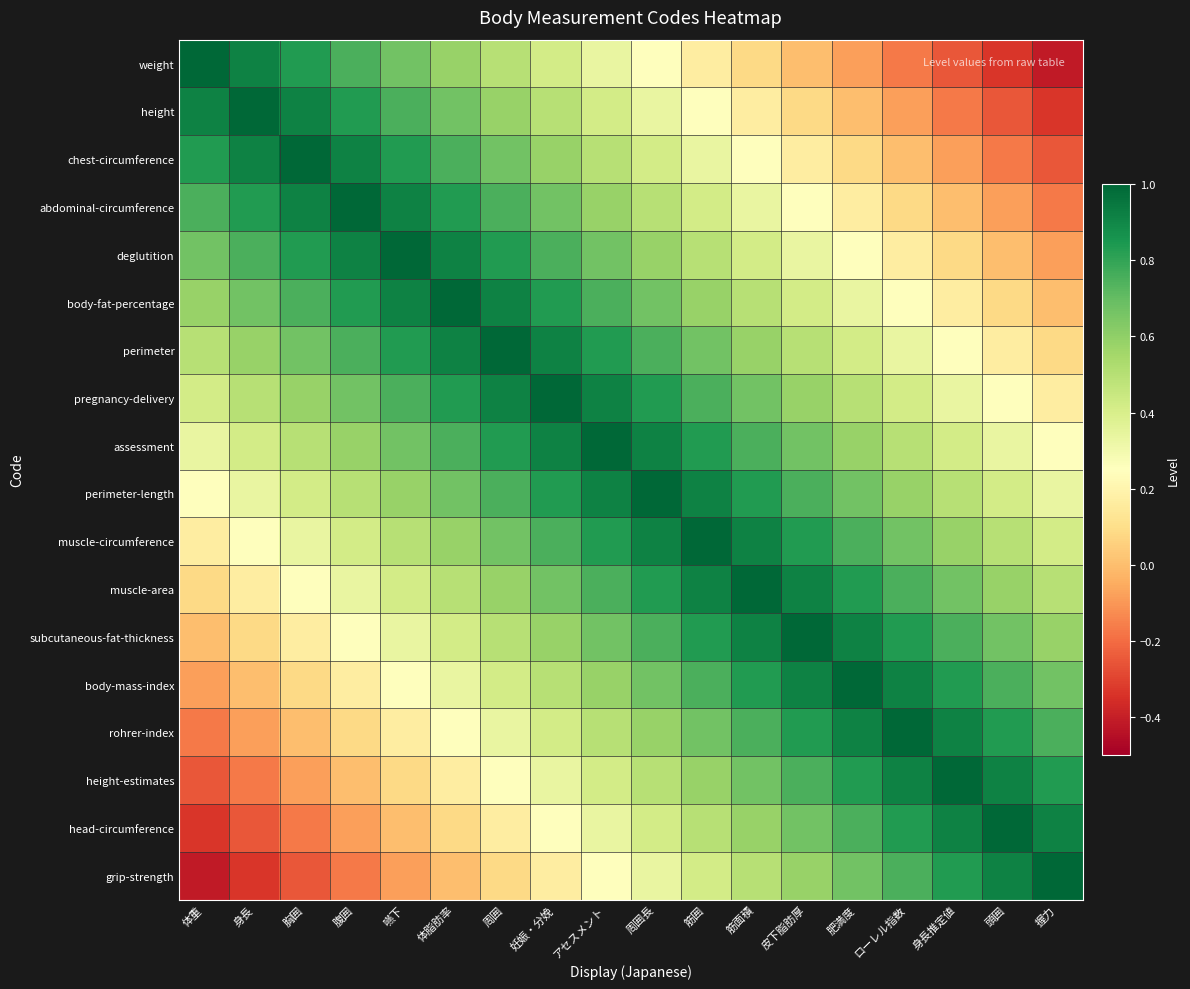

Which series has the largest total across all categories?

assessment